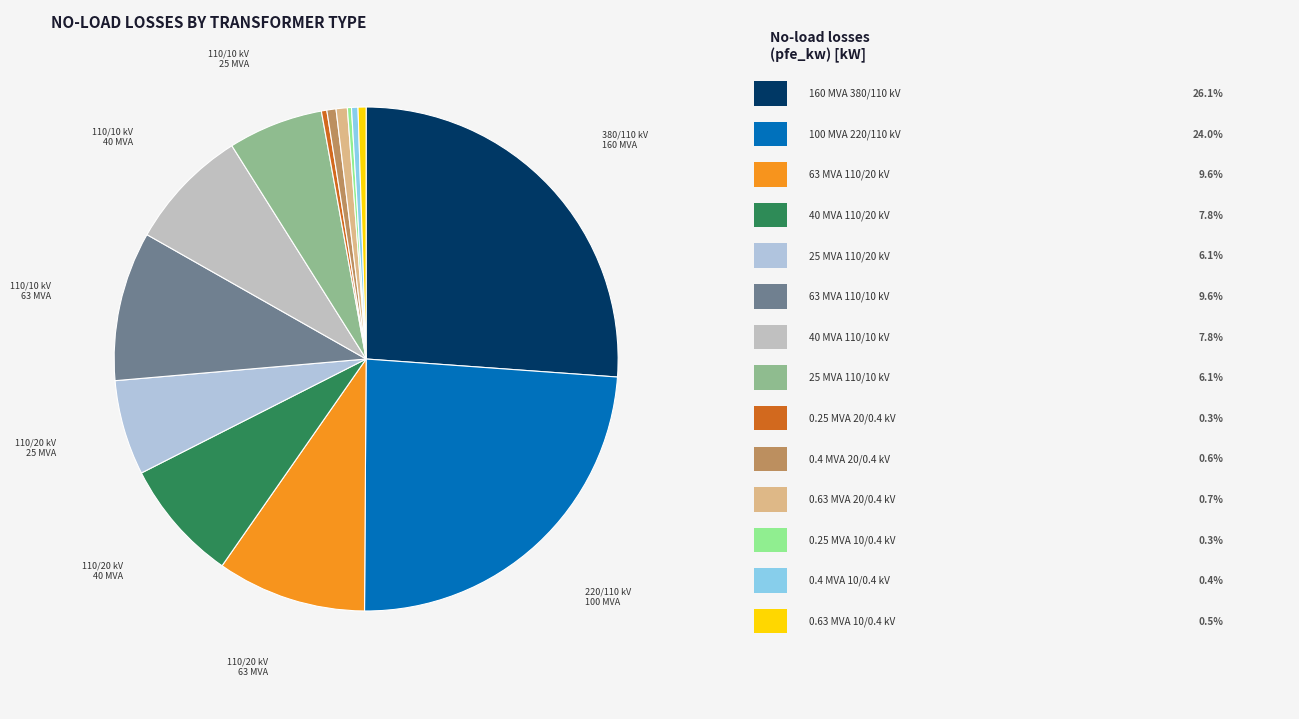

What is the smallest slice in the pie chart?

0.25 MVA 10/0.4 kV